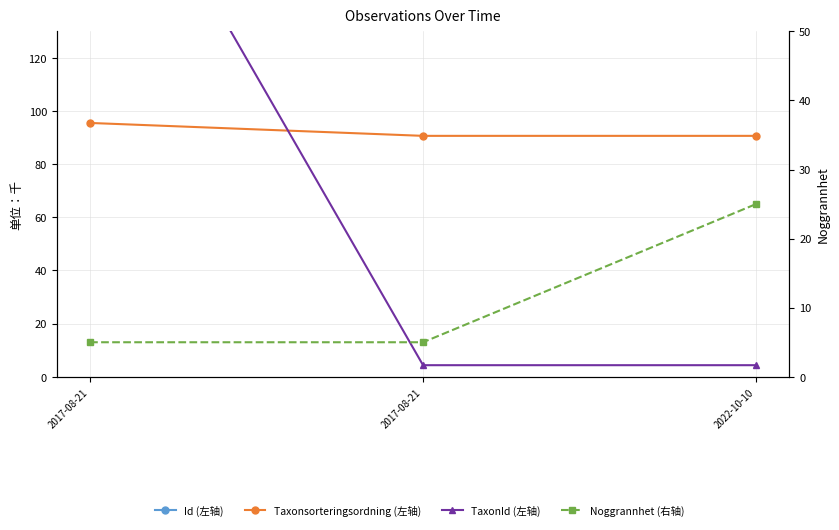

What is the value of the Taxonsorteringsordning (左轴) point at the 3rd from the left?

90.7